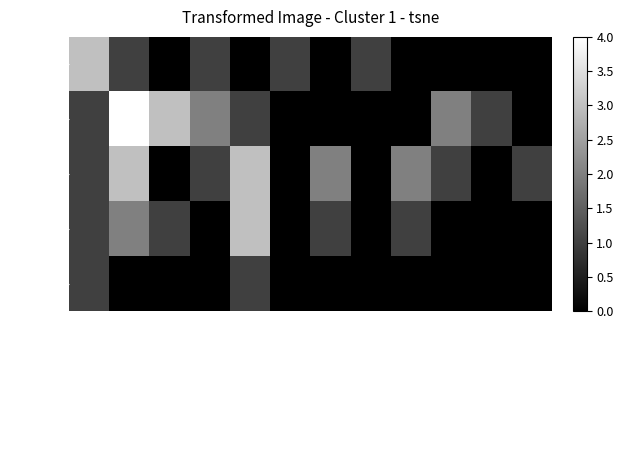

What is the total value across all series at Kibin, Banten?

1